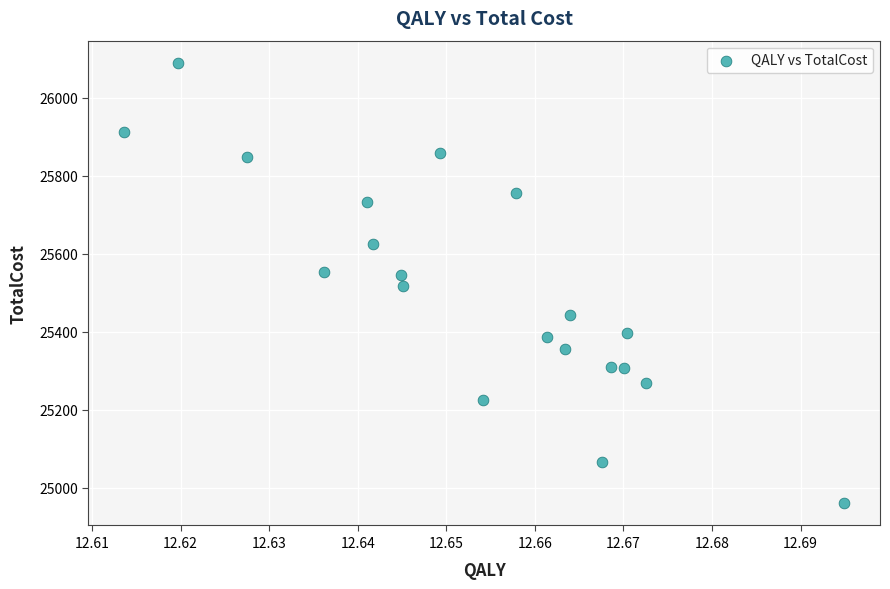

What is the range of Y values (max minus min)?

1130.6